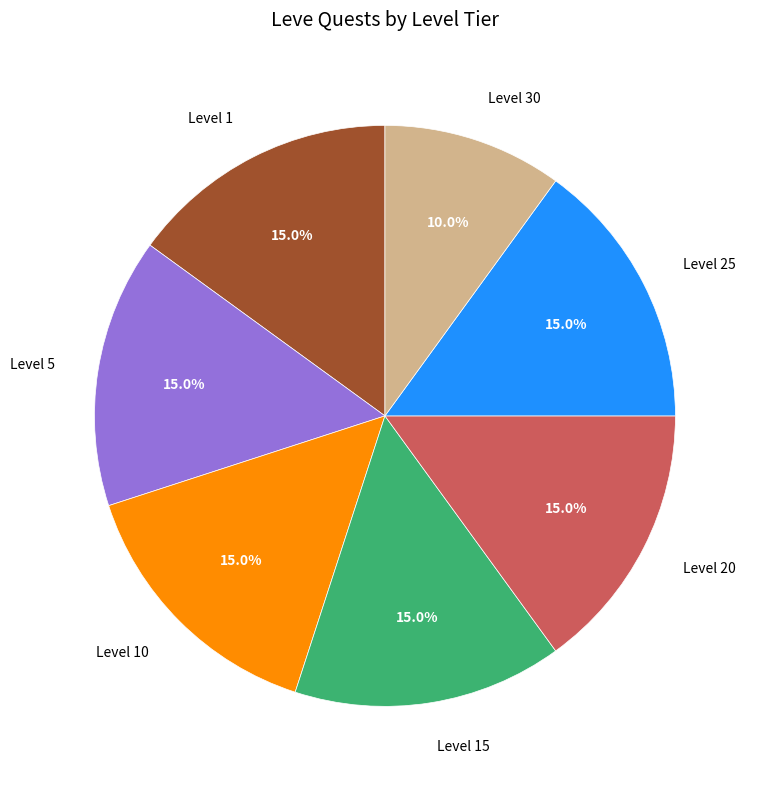

Is Level 25 the majority of the pie?

No